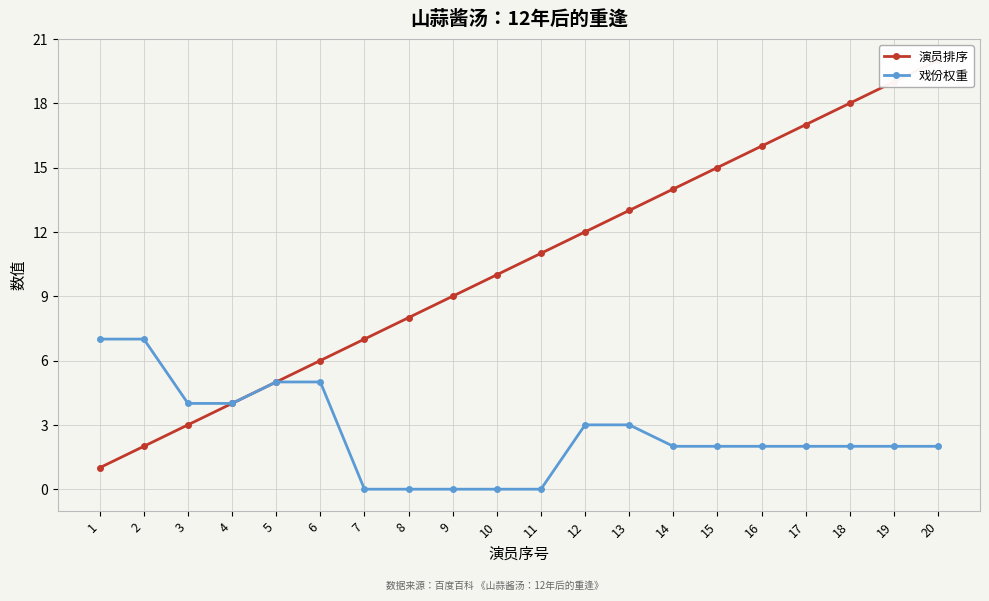

True or false: 戏份权重 has a value of 3 at 19.

False